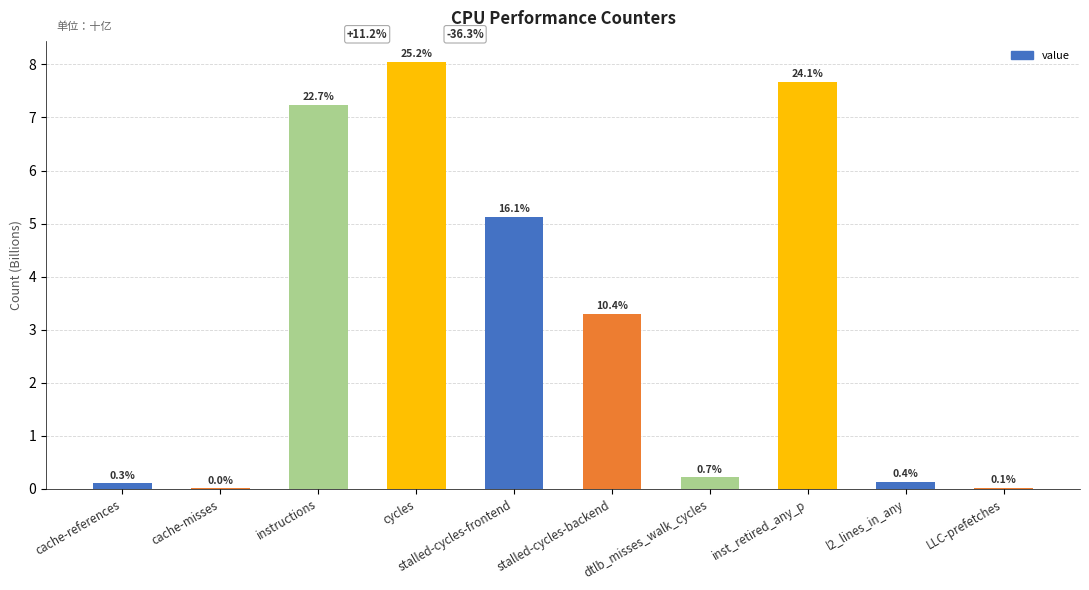

True or false: the data shows 0.1 at cache-references.

False